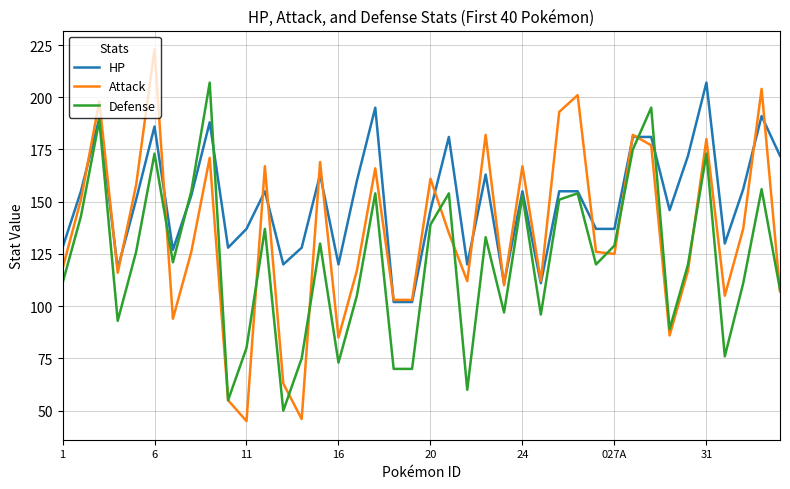

List the series in order of their overall mean, highest first.

HP, Attack, Defense